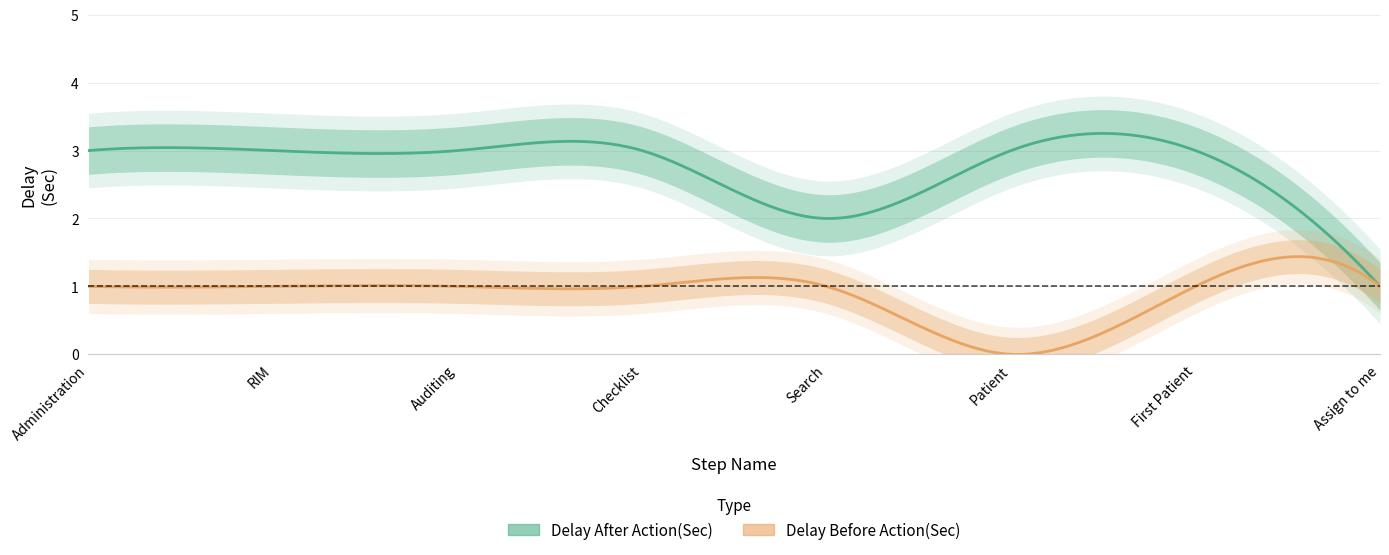

At which category does the chart reach its peak across all series?

Administration